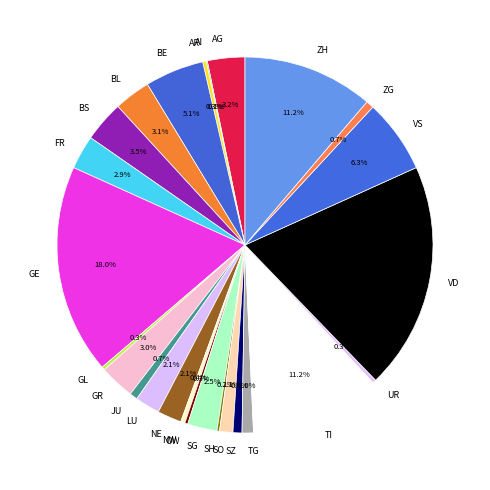

What percentage is the JU slice, to the nearest percent?

1%